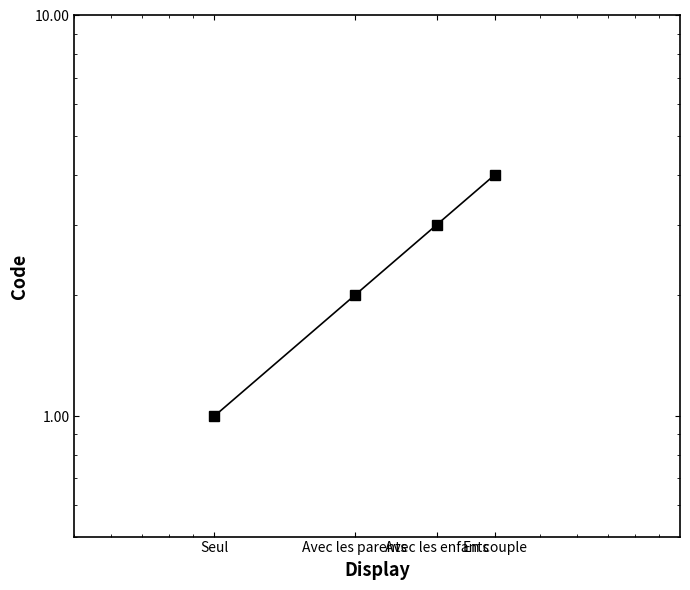

What is the change in value from Seul to Avec les enfants?

+2